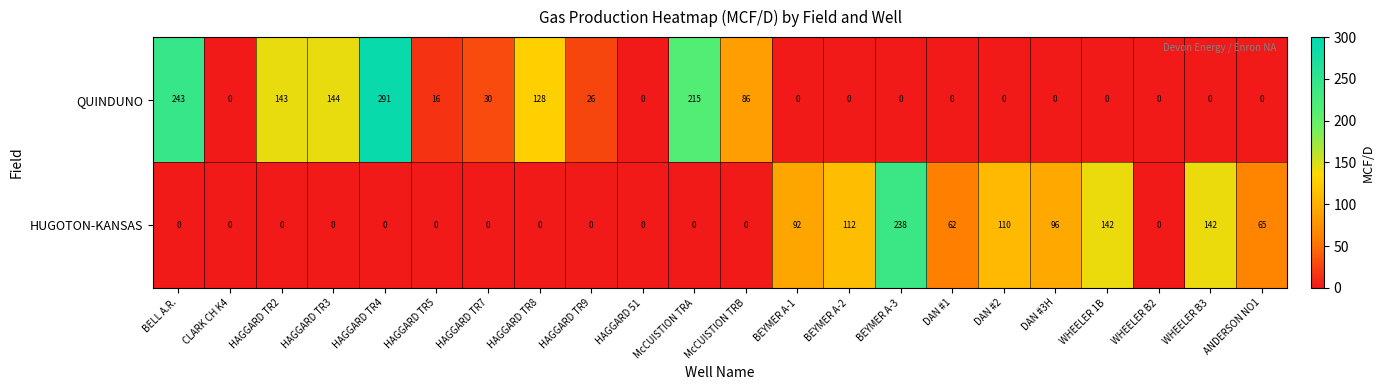

The value of HUGOTON-KANSAS at HAGGARD TR9 is 0. True or false?

True